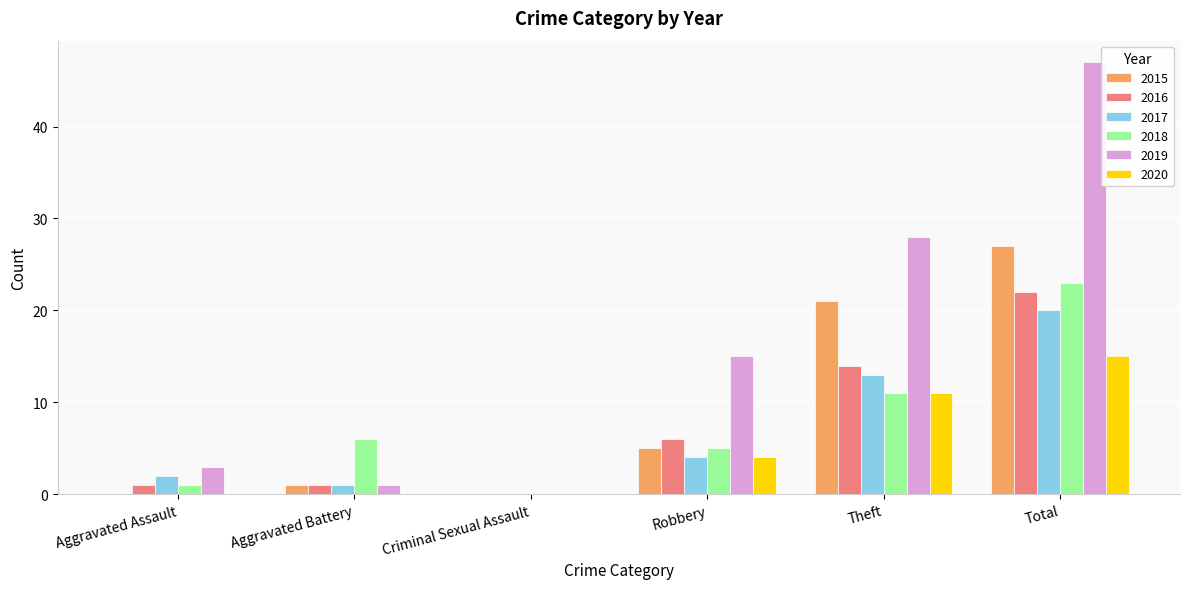

Which series changed the most between Aggravated Battery and Robbery?

2019